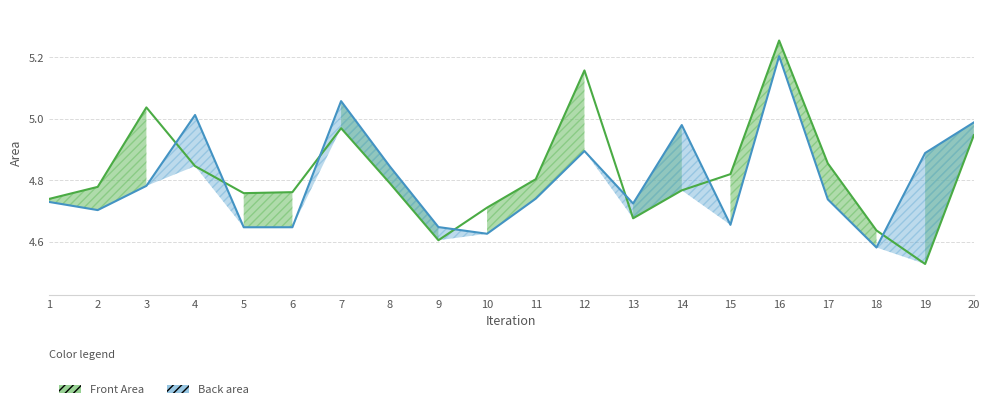

What is the difference between the highest and lowest values at 11?

0.1